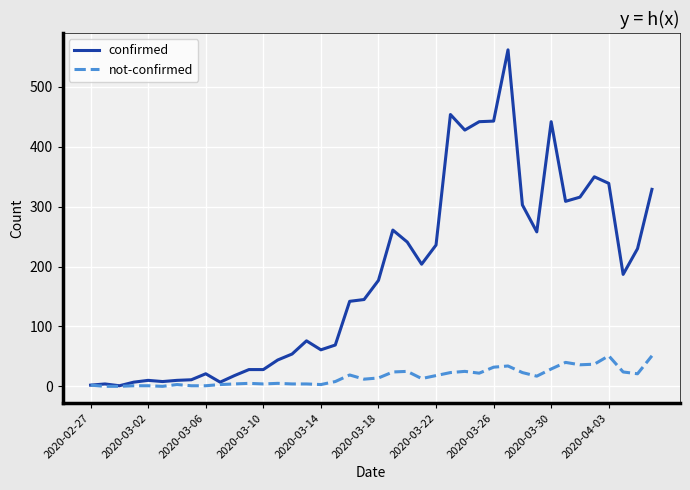

List the series in order of their overall mean, highest first.

confirmed, not-confirmed